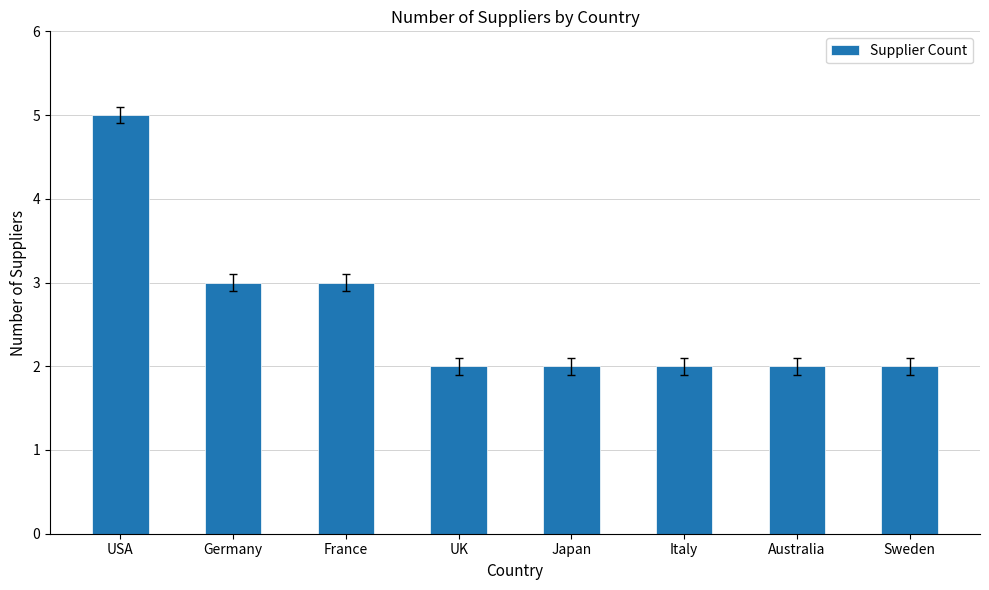

What position from the left is Italy?

6